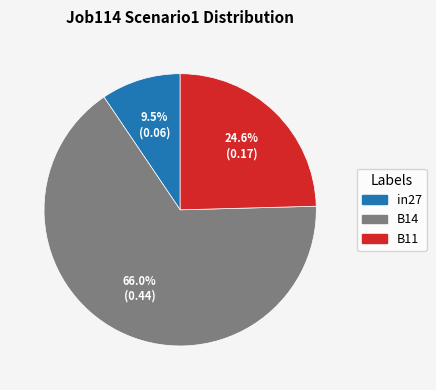

Is there a majority slice in this chart?

Yes